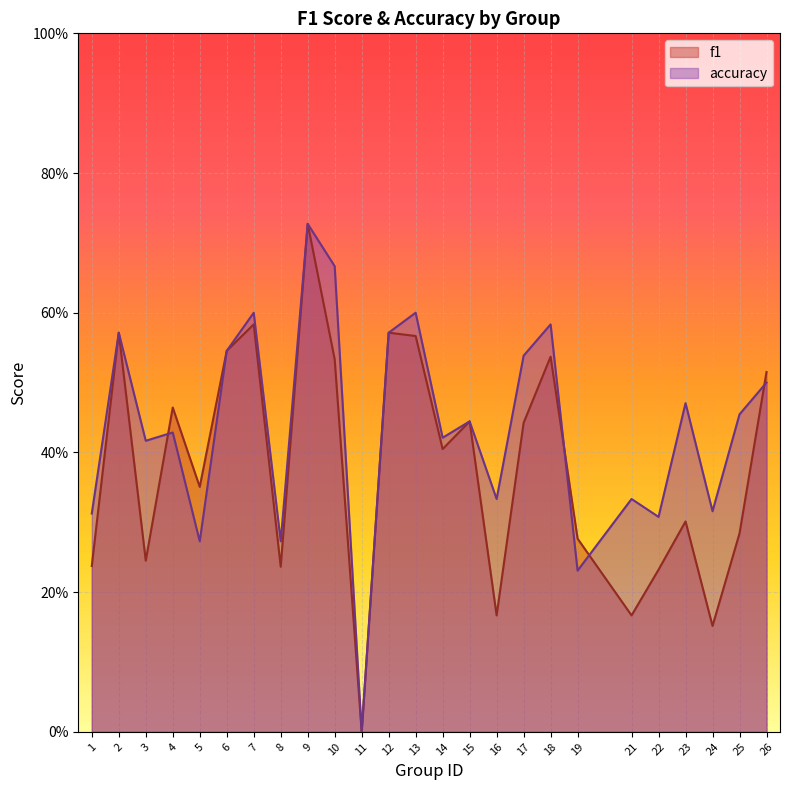

What is the sum of the accuracy values at 18 and 23?

1.1